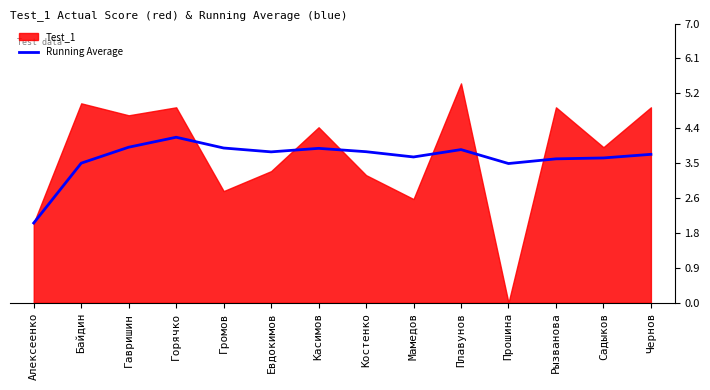

Where does the Running Average series first go above 3?

Байдин